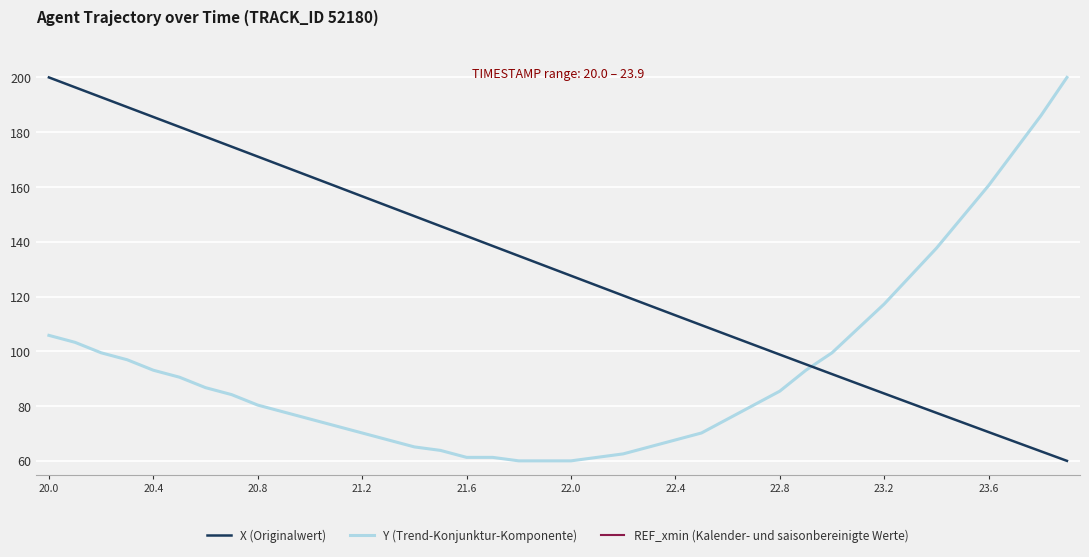

Which category has the highest value in the X (Originalwert) series?

20.0